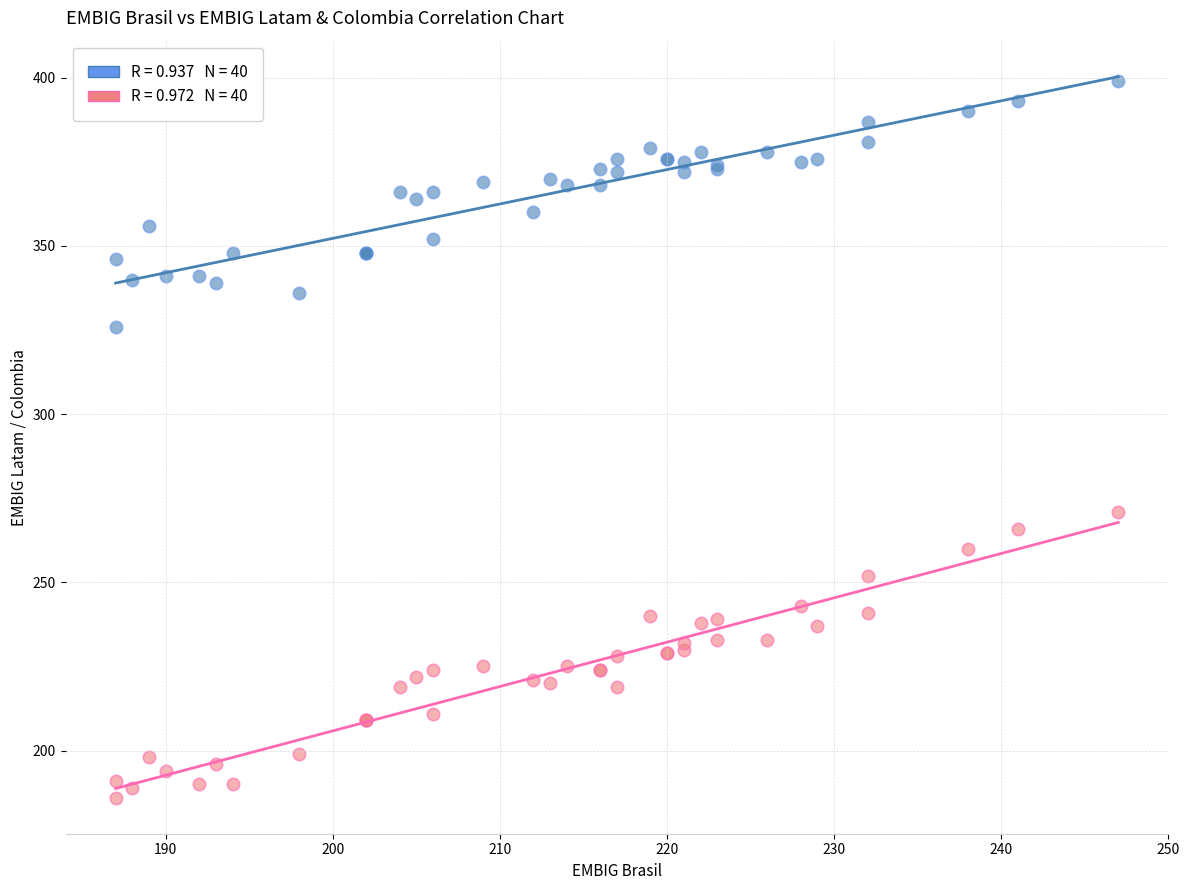

Across all series, what Y value is closest to 292?

271